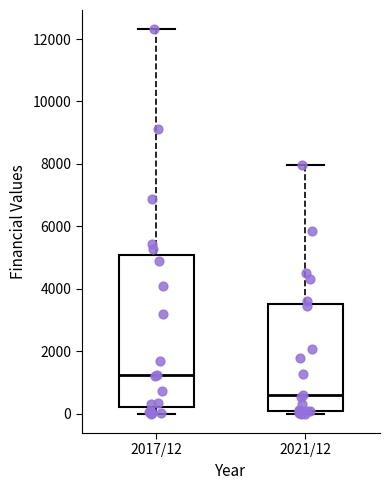

Reading left to right, transcribe this box plot: for each box, give where its median line is, the range the box spans, and where its two whiskers end, as read against the y-axis. The values are not printed on the chart, so give them approximately, as read against the axis.

2017/12: median 1200, box 200 to 5000, whiskers 0 to 12400
2021/12: median 600, box 0 to 3600, whiskers 0 (just below the box's lower edge) to 8000